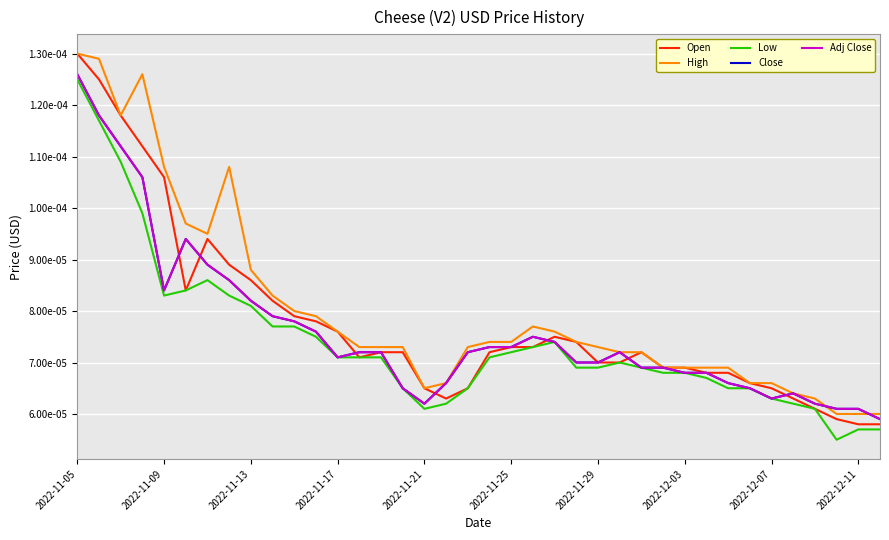

At how many categories does at least one series exceed 0?

38